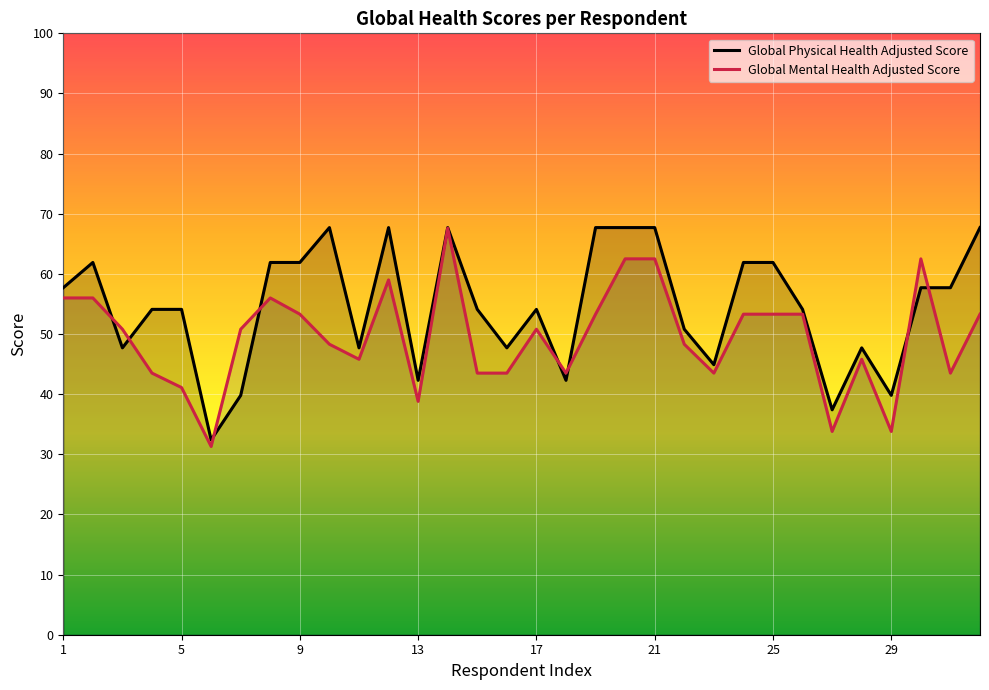

What is the difference between the Global Mental Health Adjusted Score values at 32 and 21?

9.2